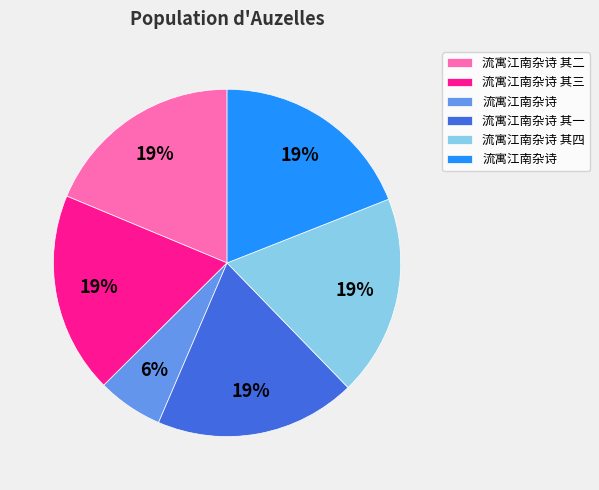

Is there a majority slice in this chart?

No